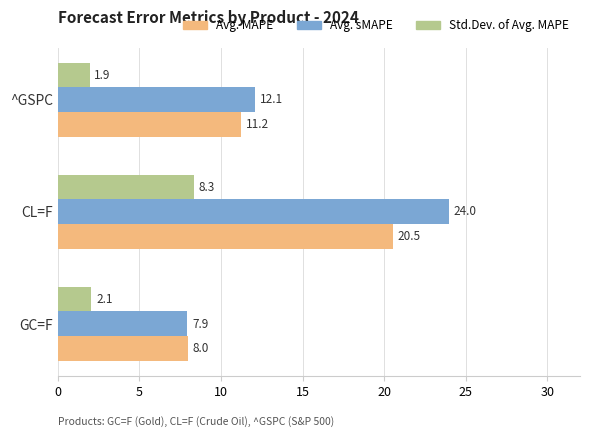

The Std.Dev. of Avg. MAPE series shows 2.1 at GC=F. True or false?

True